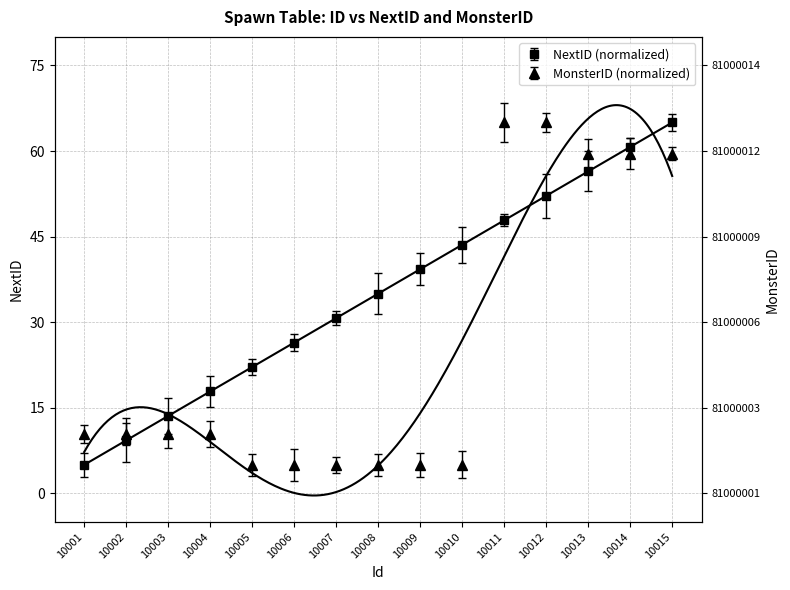

What is the sum of the MonsterID values at 10003 and 10004?

20.9